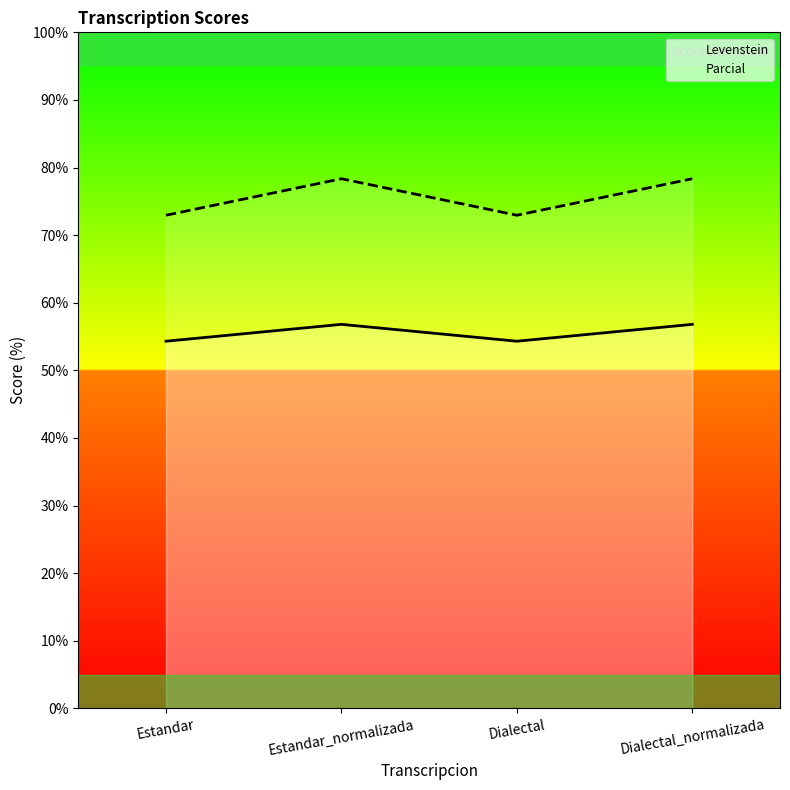

Reading right to left, list all the values displayed in this chart.

Levenstein: Dialectal_normalizada=56.8	Dialectal=54.3	Estandar_normalizada=56.8	Estandar=54.3
Parcial: Dialectal_normalizada=78.3	Dialectal=72.9	Estandar_normalizada=78.3	Estandar=72.9